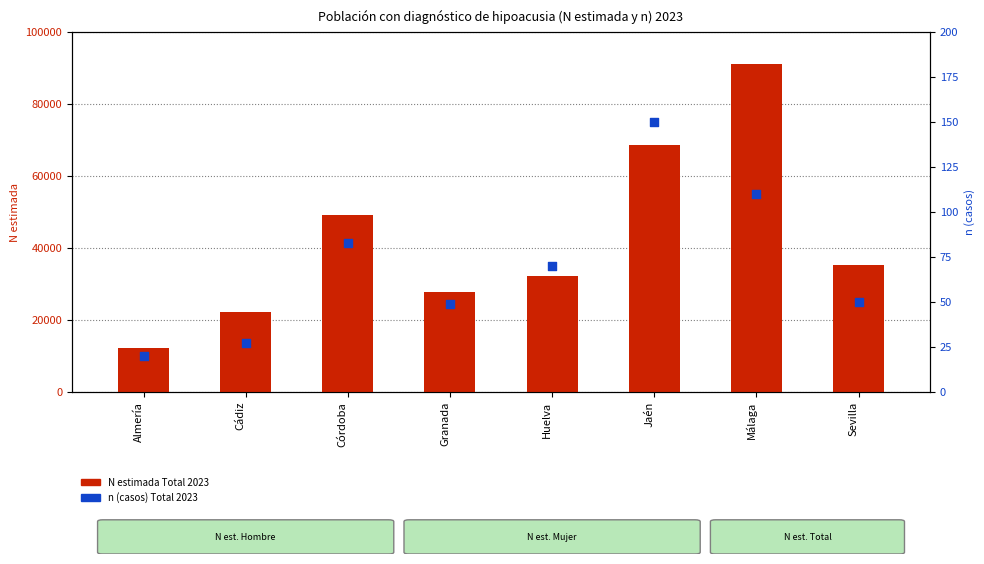

At how many categories does at least one series exceed 1025?

8